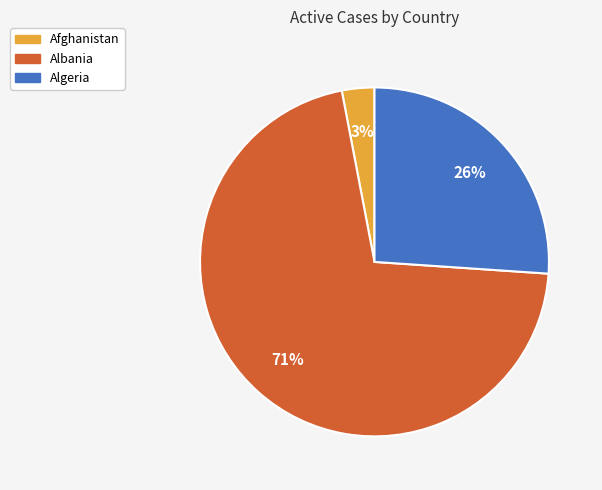

What is the largest slice in the pie chart?

Albania